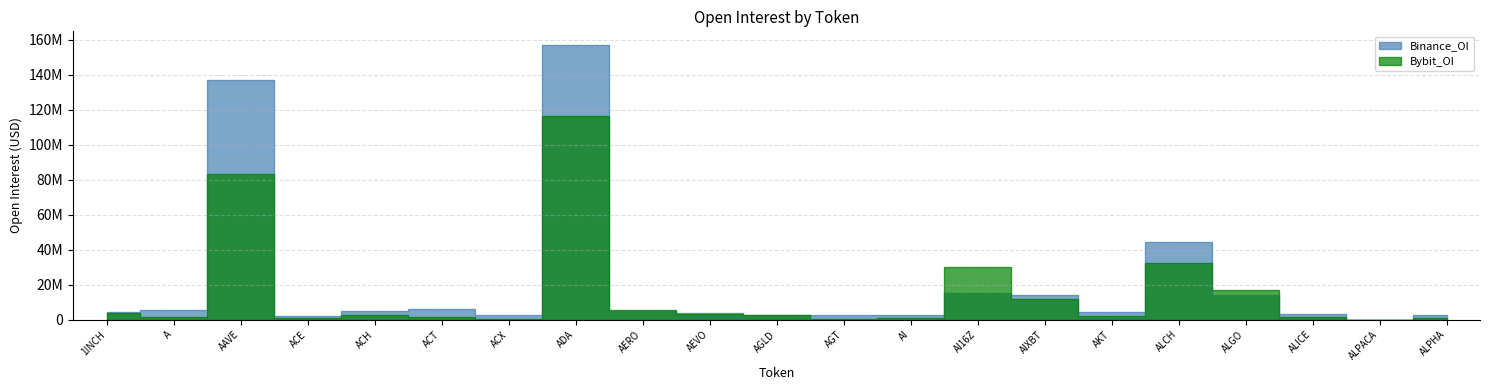

What is the label of the 13th point from the left?

AI